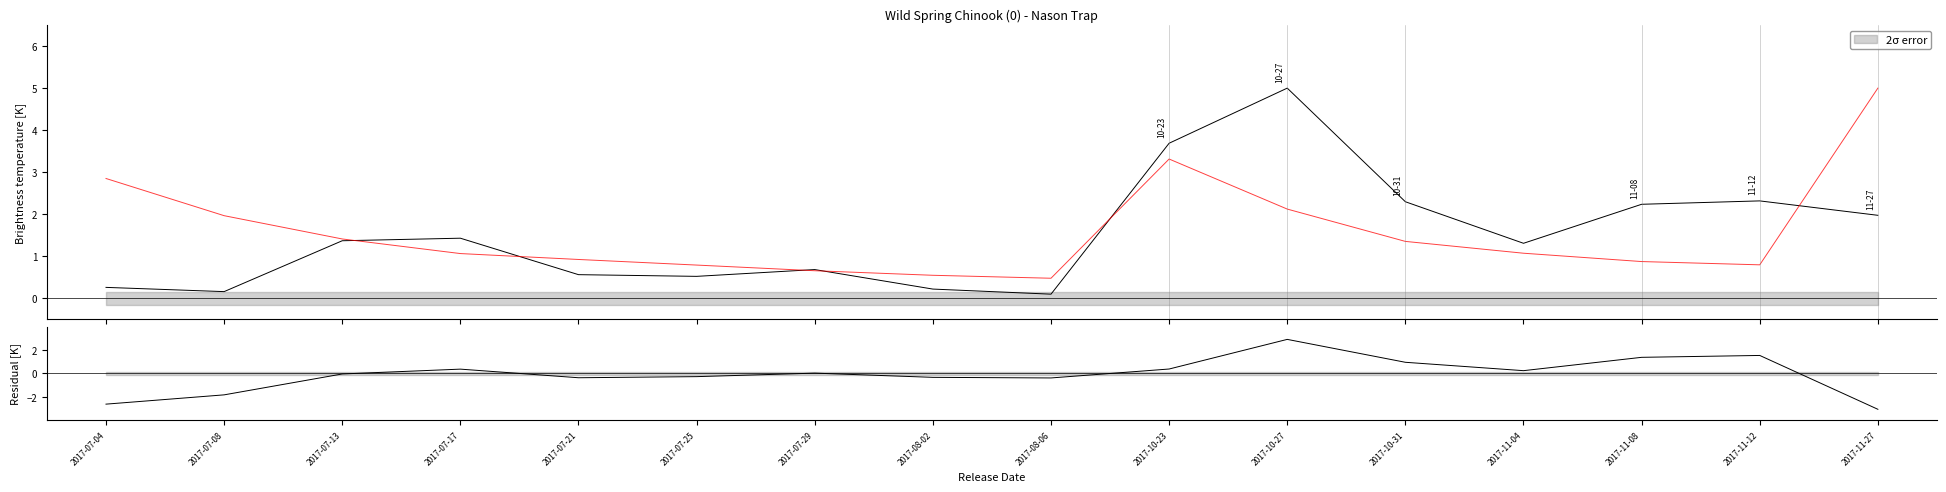

Where is the first local minimum for Mean Daily CFS?

2017-08-06